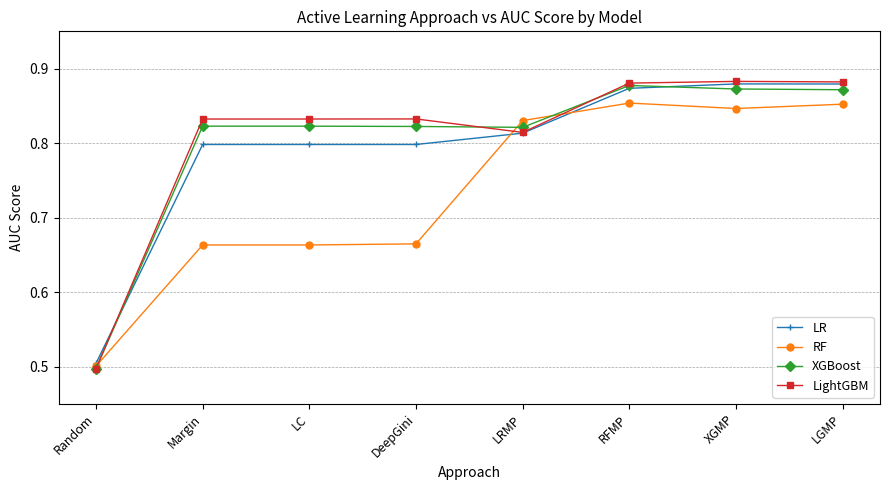

Which label corresponds to the smallest value in the chart?

Random